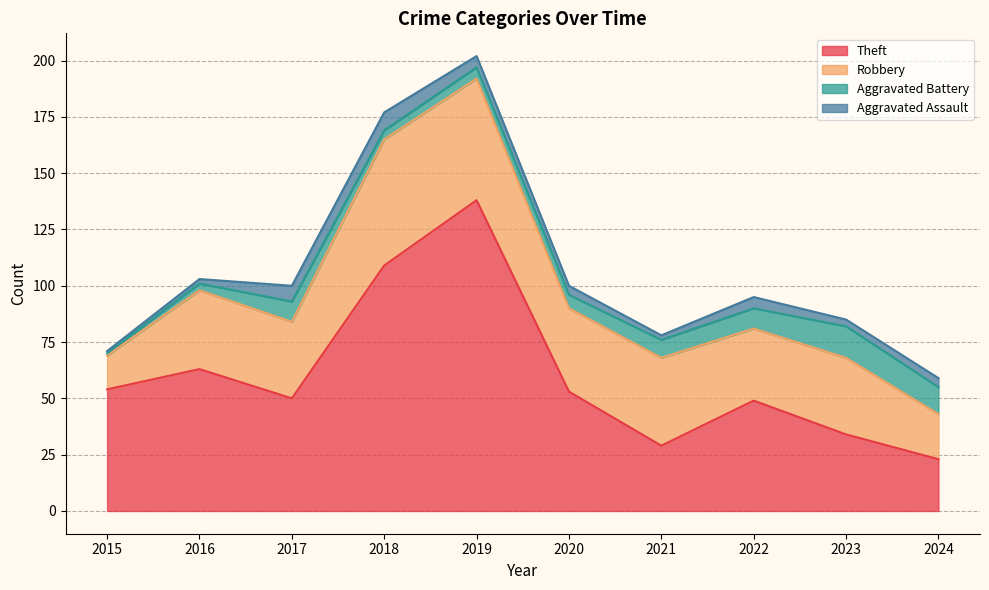

Reading right to left, list all the values displayed in this chart.

Theft: 2024=23	2023=34	2022=49	2021=29	2020=53	2019=138	2018=109	2017=50	2016=63	2015=54
Robbery: 2024=20	2023=34	2022=32	2021=39	2020=37	2019=54	2018=56	2017=34	2016=35	2015=15
Aggravated Battery: 2024=12	2023=14	2022=9	2021=8	2020=6	2019=5	2018=4	2017=9	2016=3	2015=1
Aggravated Assault: 2024=4	2023=3	2022=5	2021=2	2020=4	2019=5	2018=8	2017=7	2016=2	2015=1